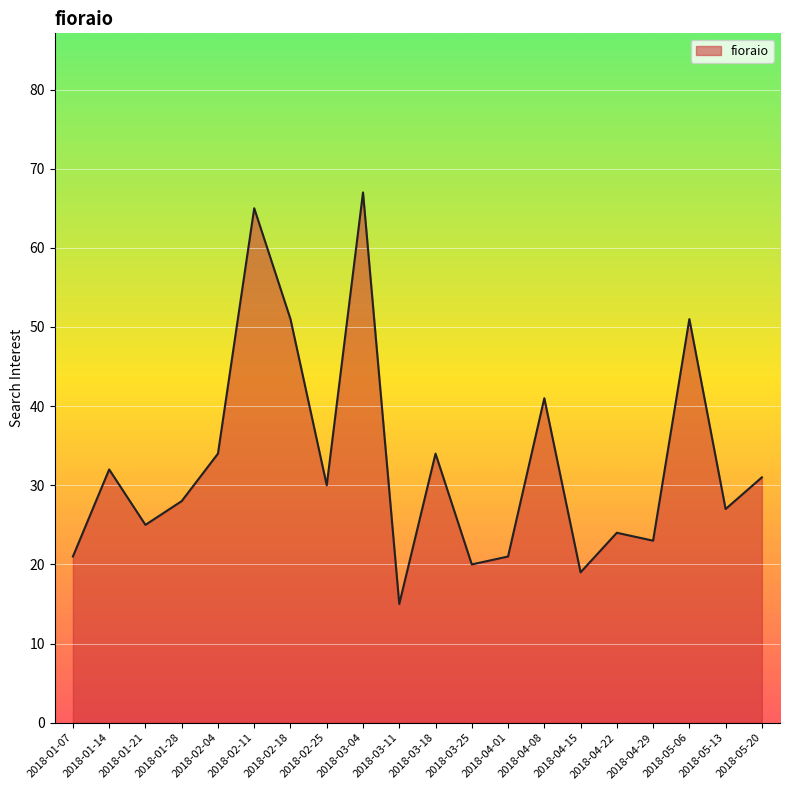

Is it true that the value at 2018-04-15 is 8?

False